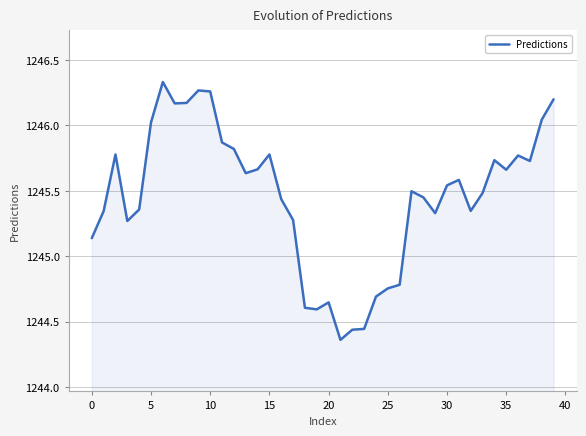

What is the difference between the maximum and minimum values?

2.0